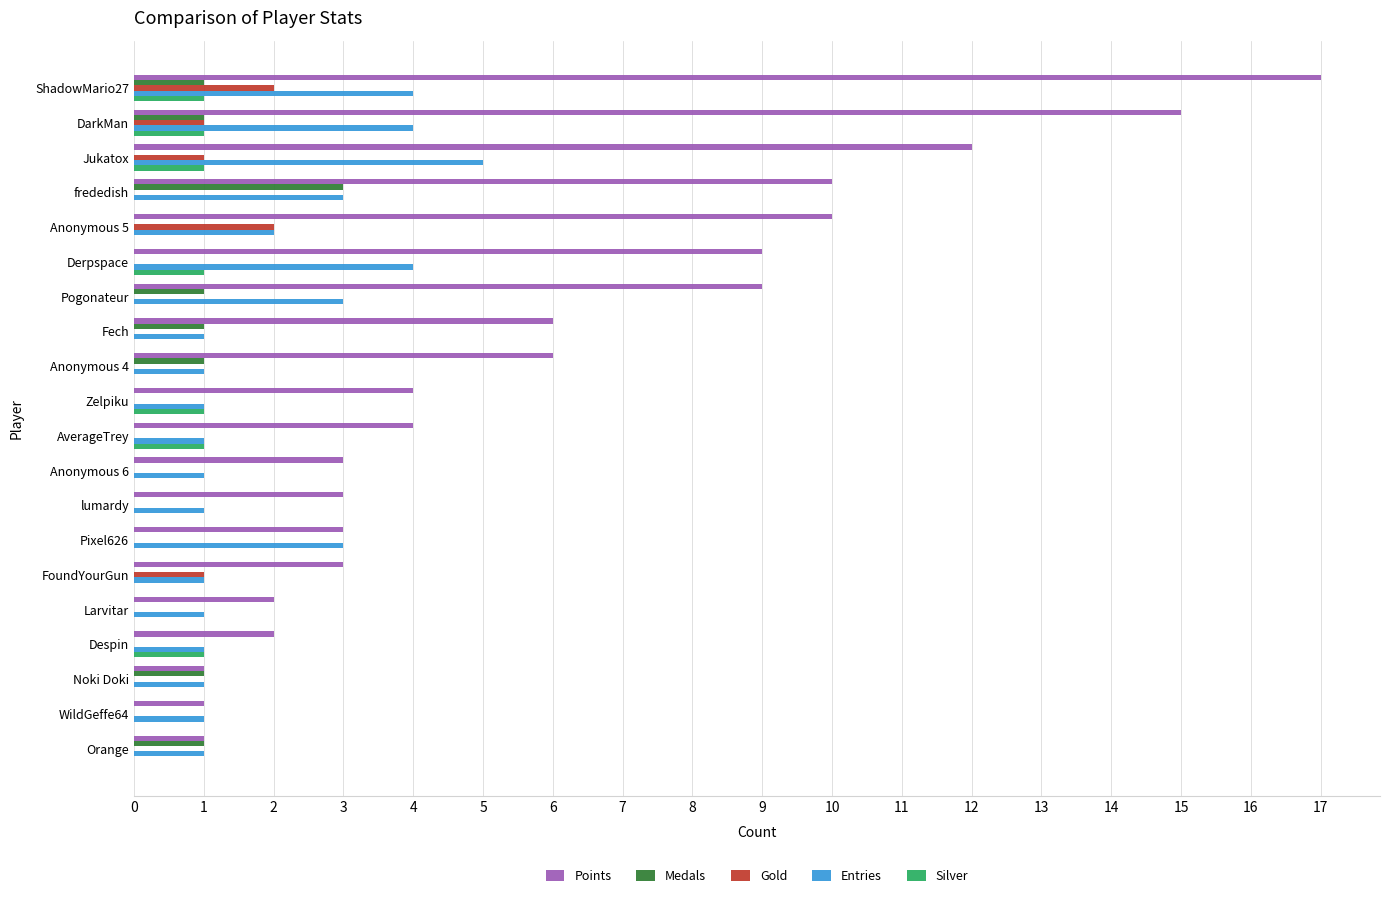

Between frededish and Derpspace, which series saw the biggest shift?

Medals